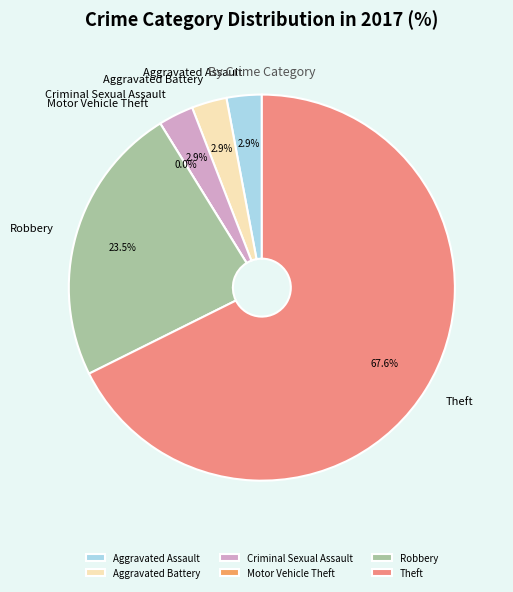

What percentage is NOT represented by Aggravated Assault?

97.1%